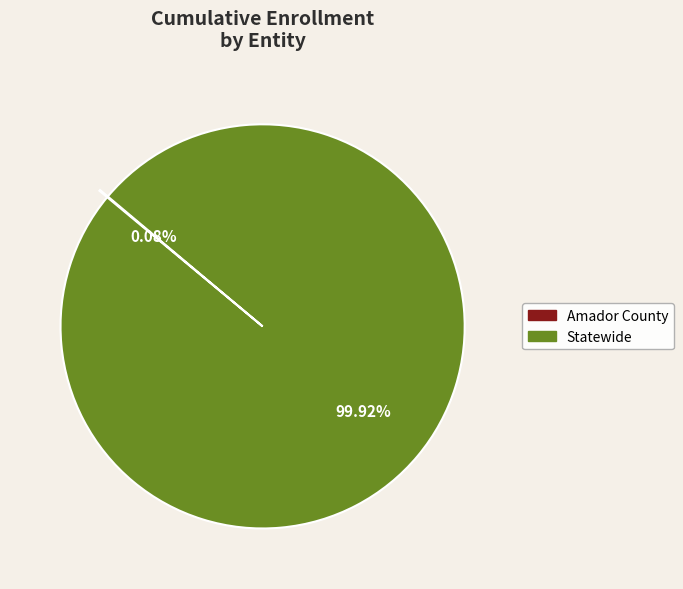

Which category has the biggest portion of the pie?

Statewide